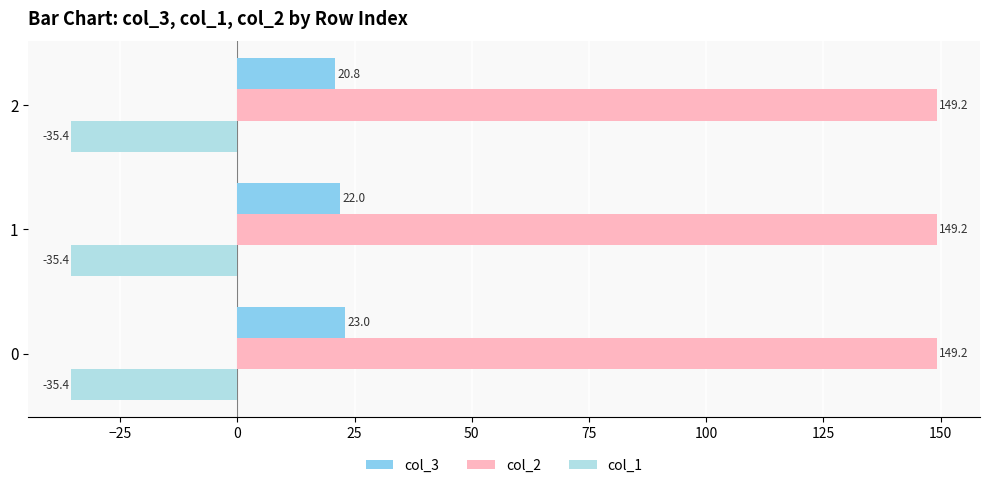

How many series are shown in this chart?

3